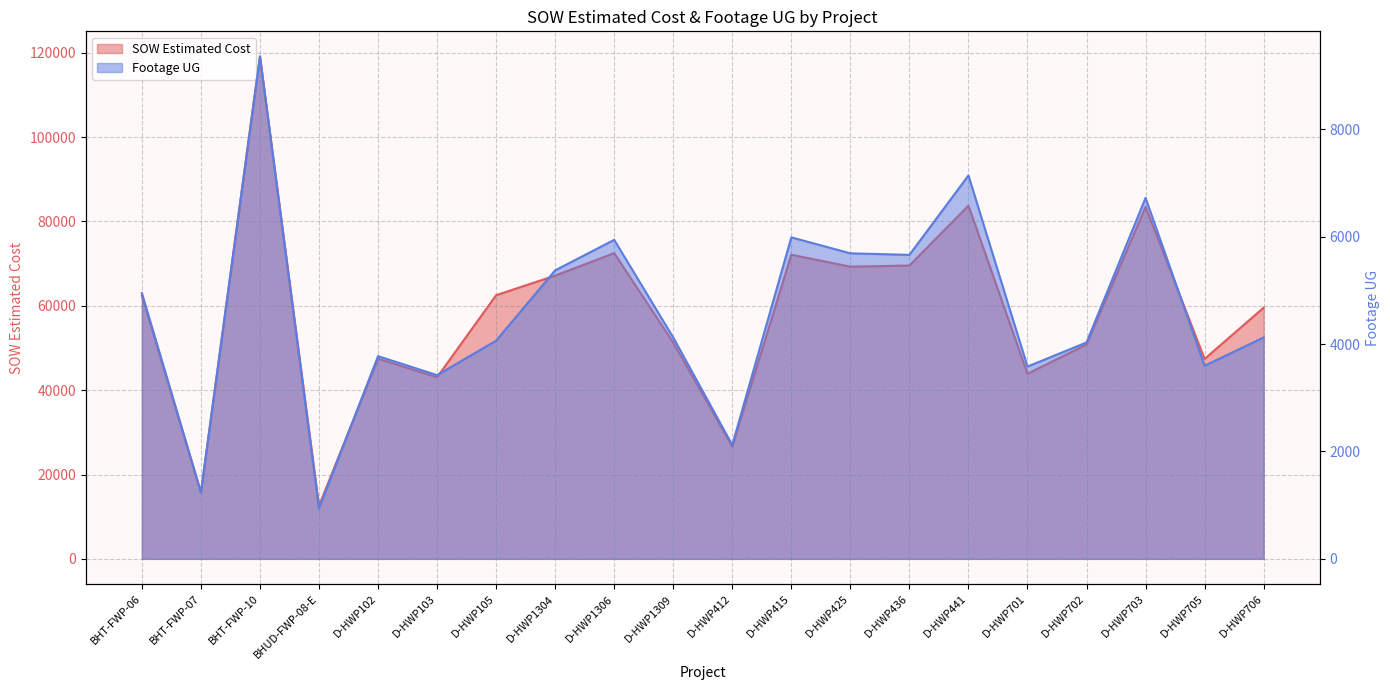

Count the number of categories in the chart.

20